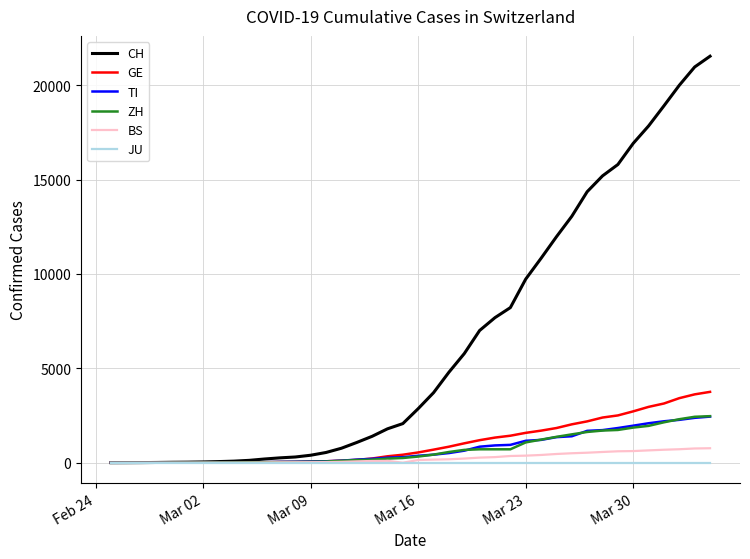

What is the highest value of the BS series?

767